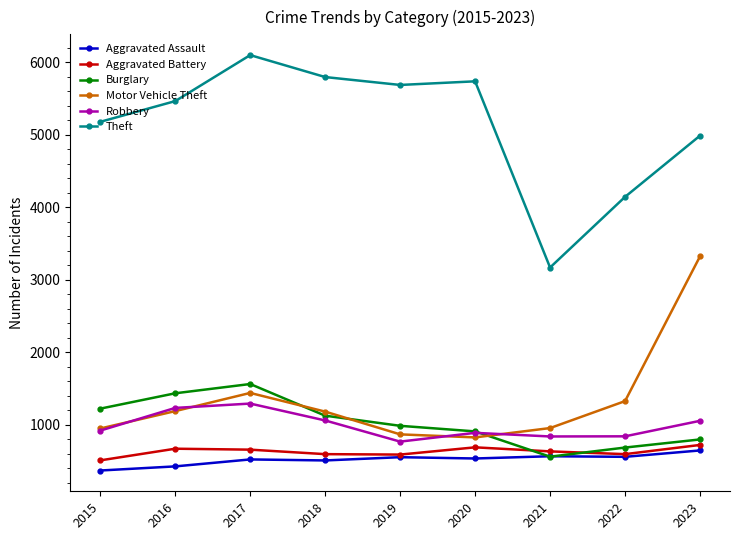

Between which two adjacent categories do Burglary and Aggravated Battery first intersect?

2020 and 2021